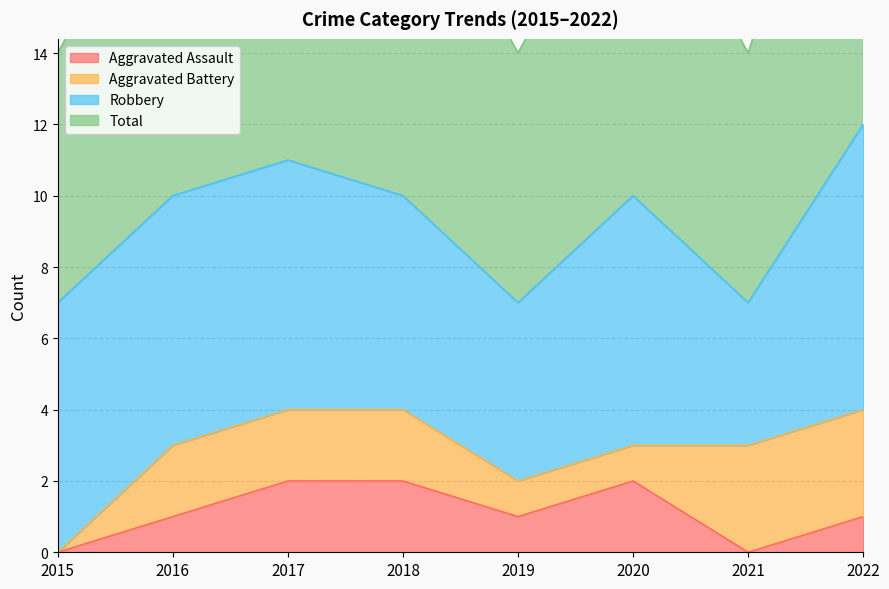

True or false: Total and Aggravated Assault cross at least once.

False